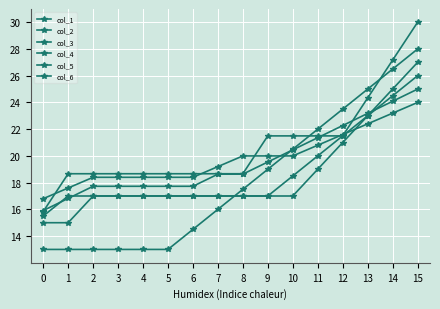

Does the chart have visible grid lines?

Yes